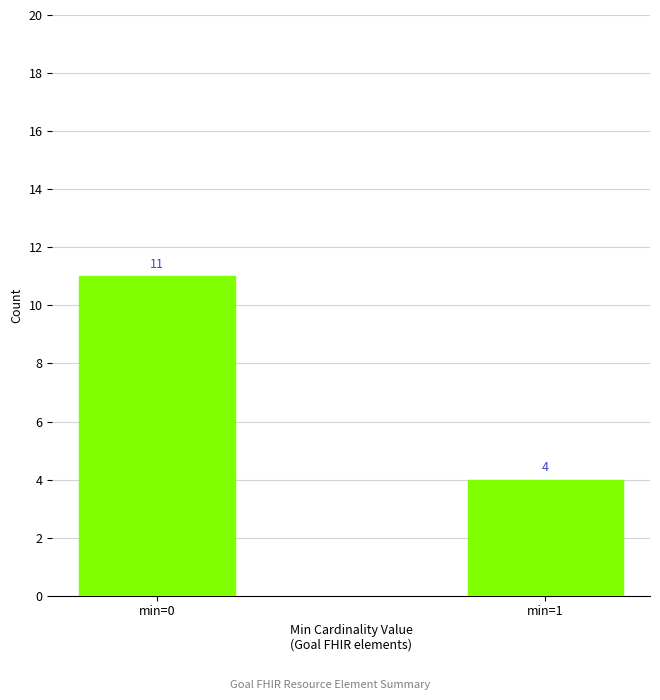

List the labels in order of value, largest first.

min=0, min=1